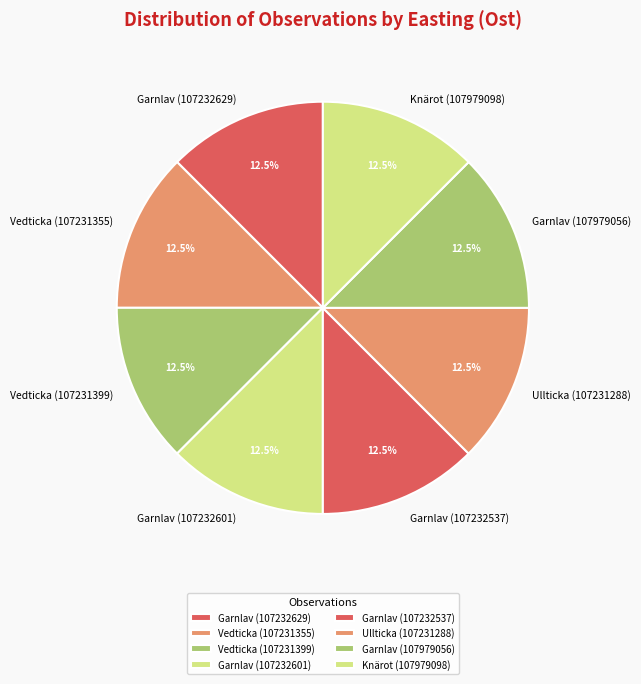

Is Vedticka (107231399) the majority of the pie?

No